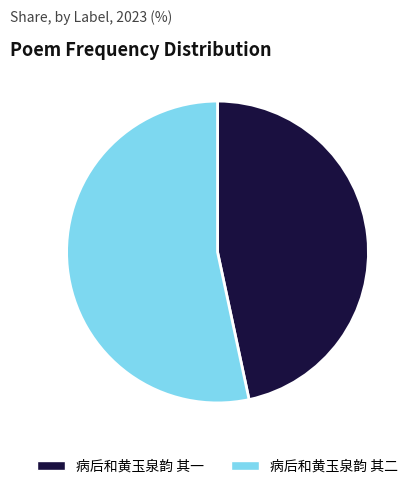

How many slices are in this pie chart?

2